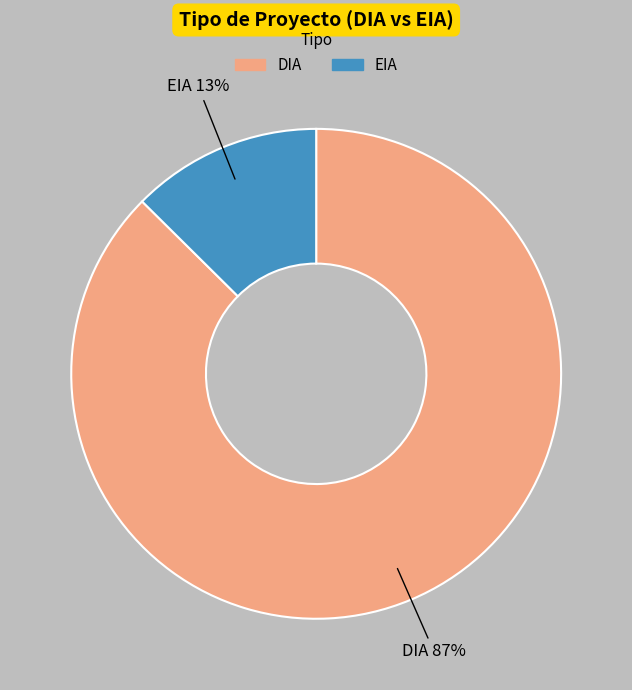

Is it true that DIA is 87% of the pie?

True